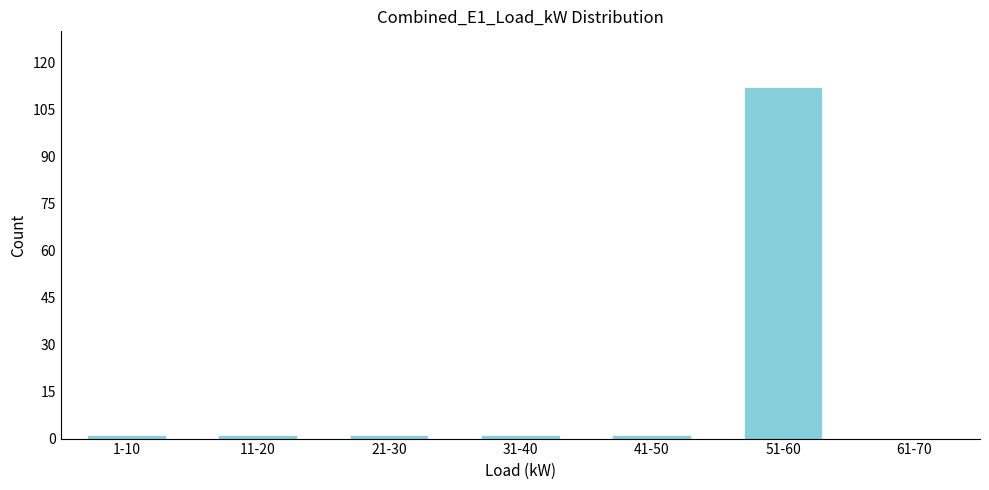

Reading left to right, list all the values displayed in this chart.

1-10=1	11-20=1	21-30=1	31-40=1	41-50=1	51-60=112	61-70=0